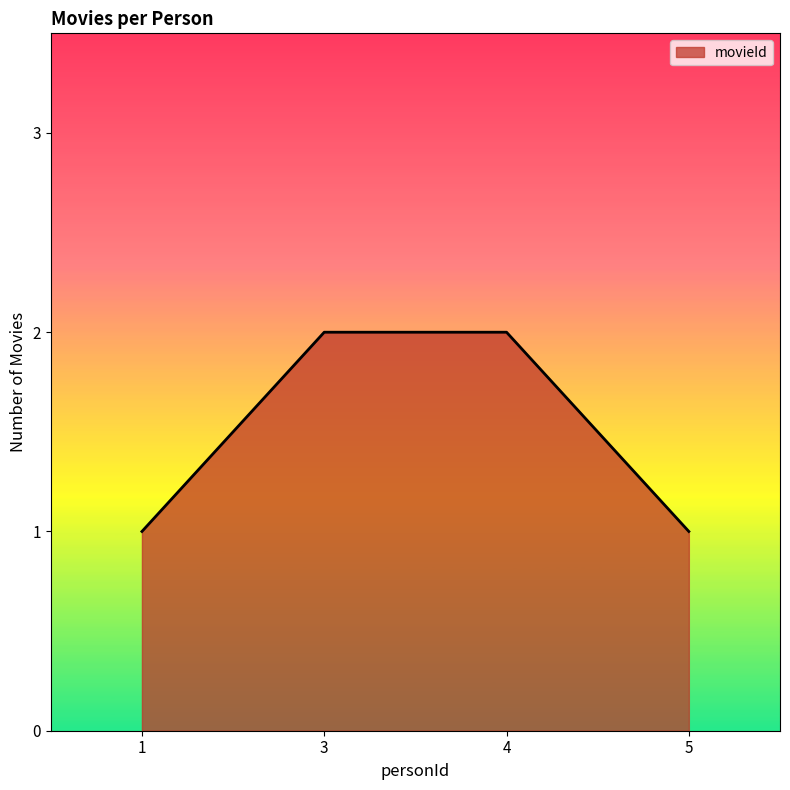

What is the difference between the maximum and minimum values?

1